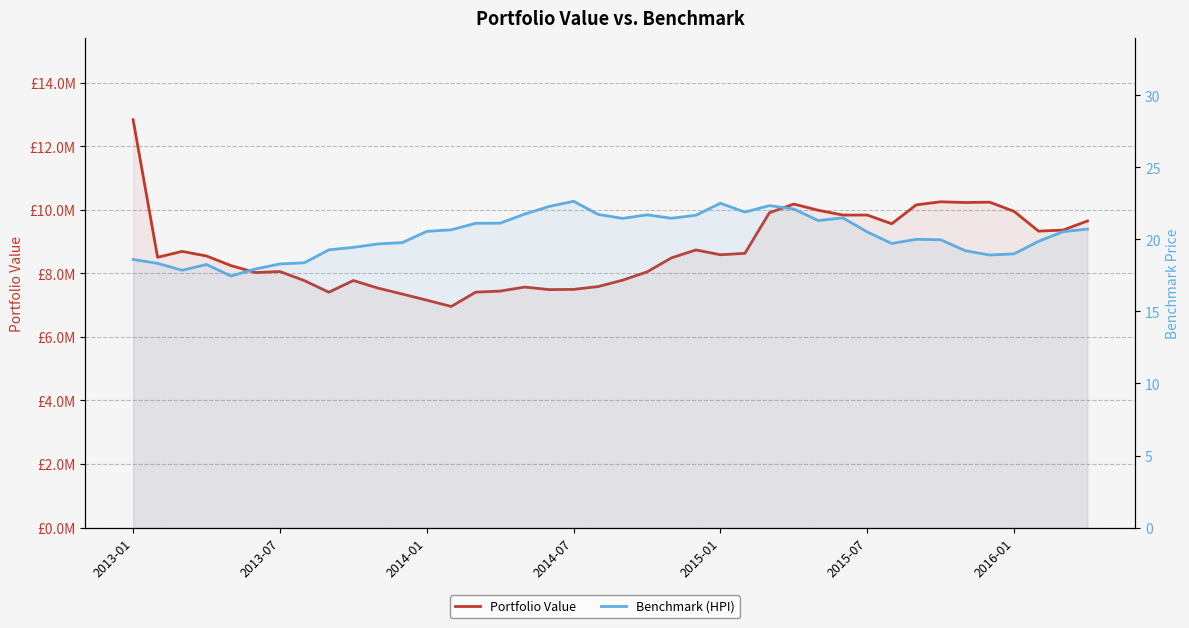

Where is Portfolio Value nearest to the value 9900693?

26